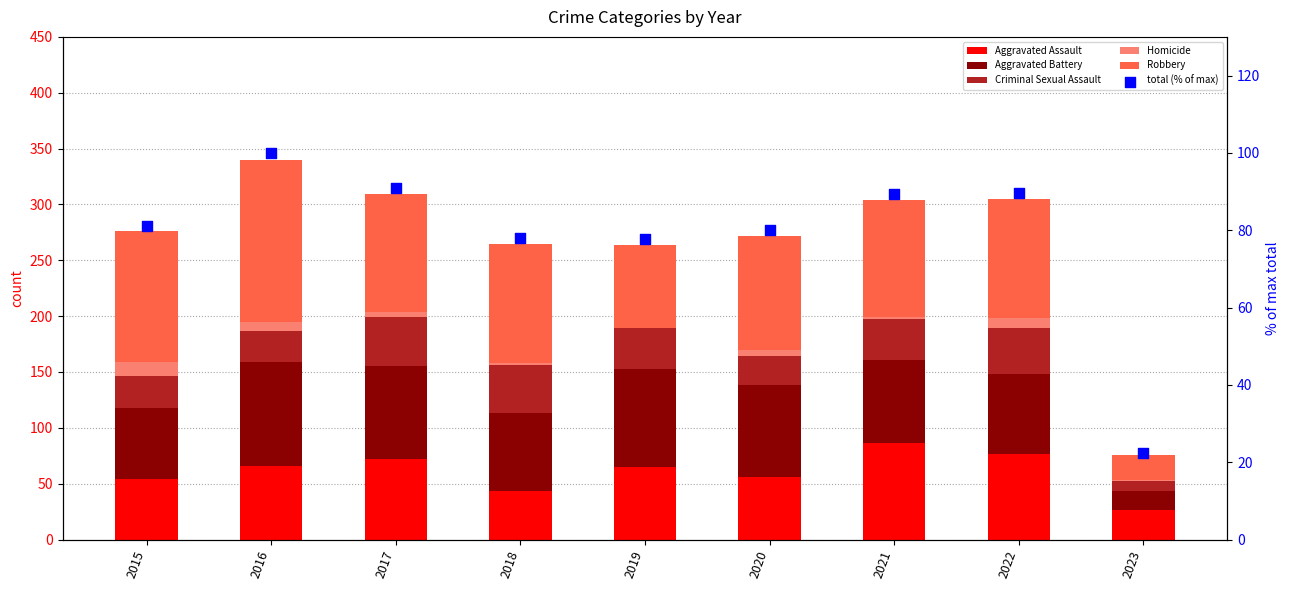

What are all the series names shown in the legend?

Aggravated Assault, Aggravated Battery, Criminal Sexual Assault, Homicide, Robbery, total (% of max)